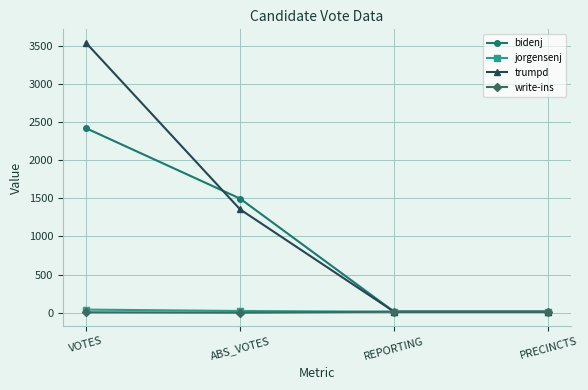

What is the maximum value for trumpd?

3537